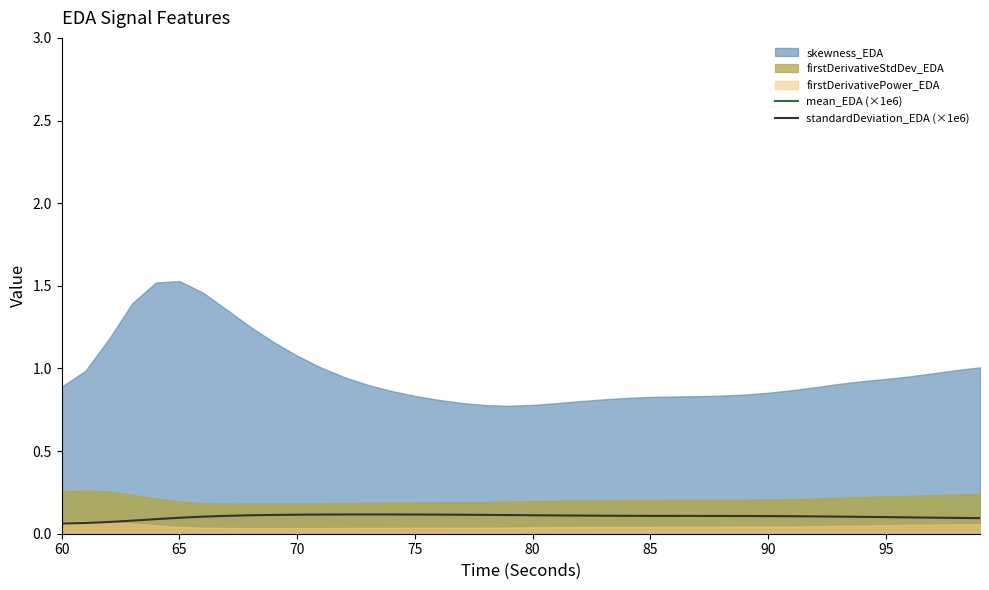

Is it true that standardDeviation_EDA (×1e6) equals 0.2 at 23?

False